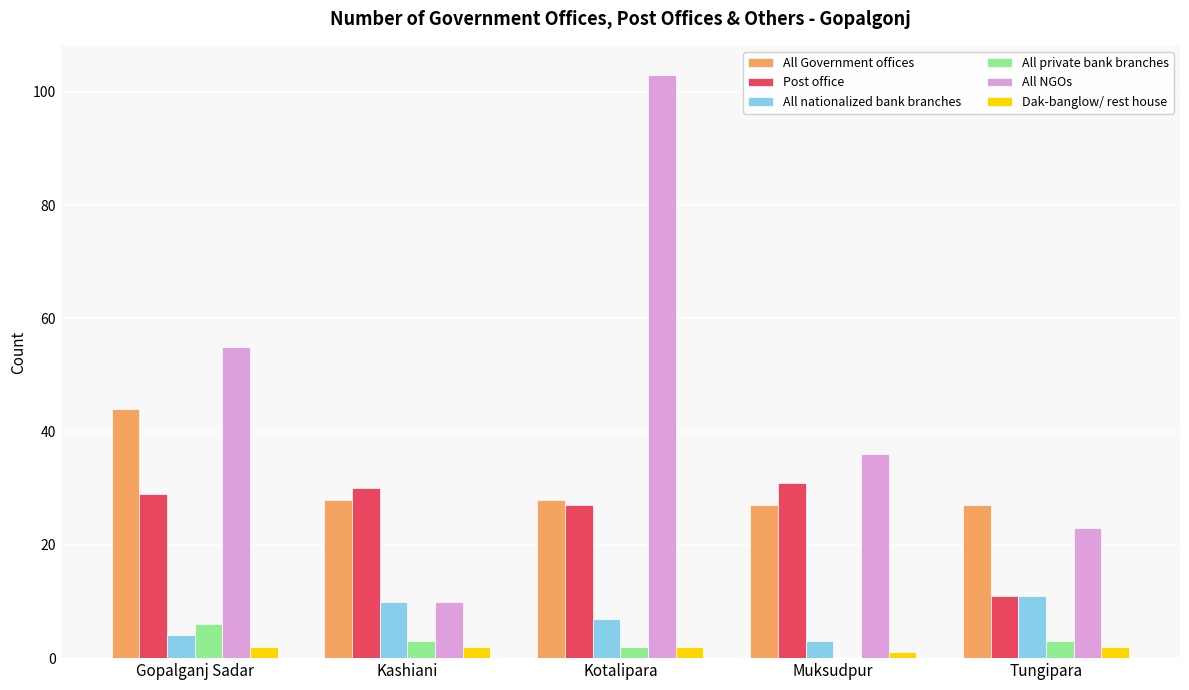

True or false: All NGOs has a value of 23 at Tungipara.

True